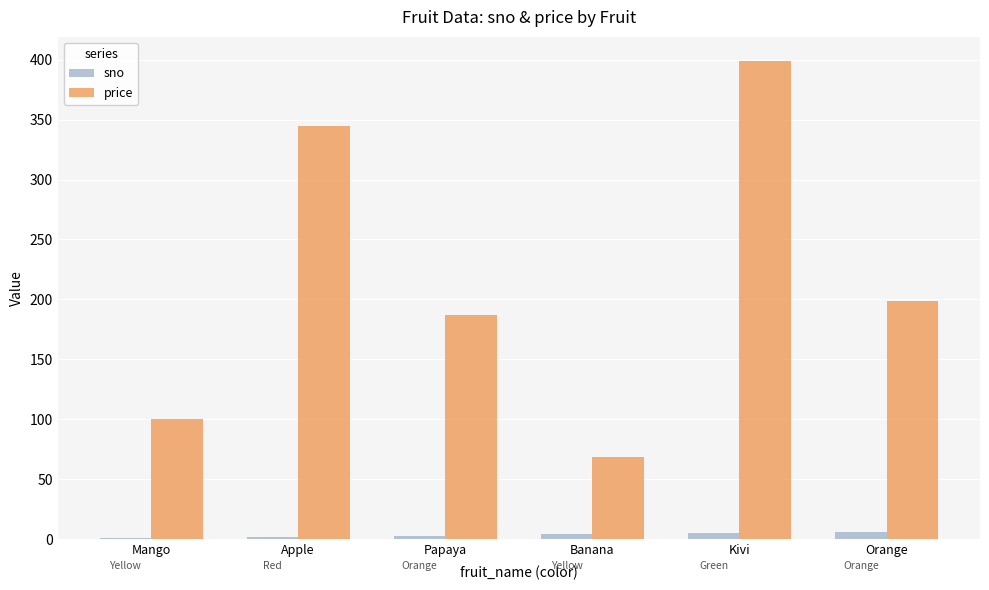

Where is price nearest to the value 234?

Orange